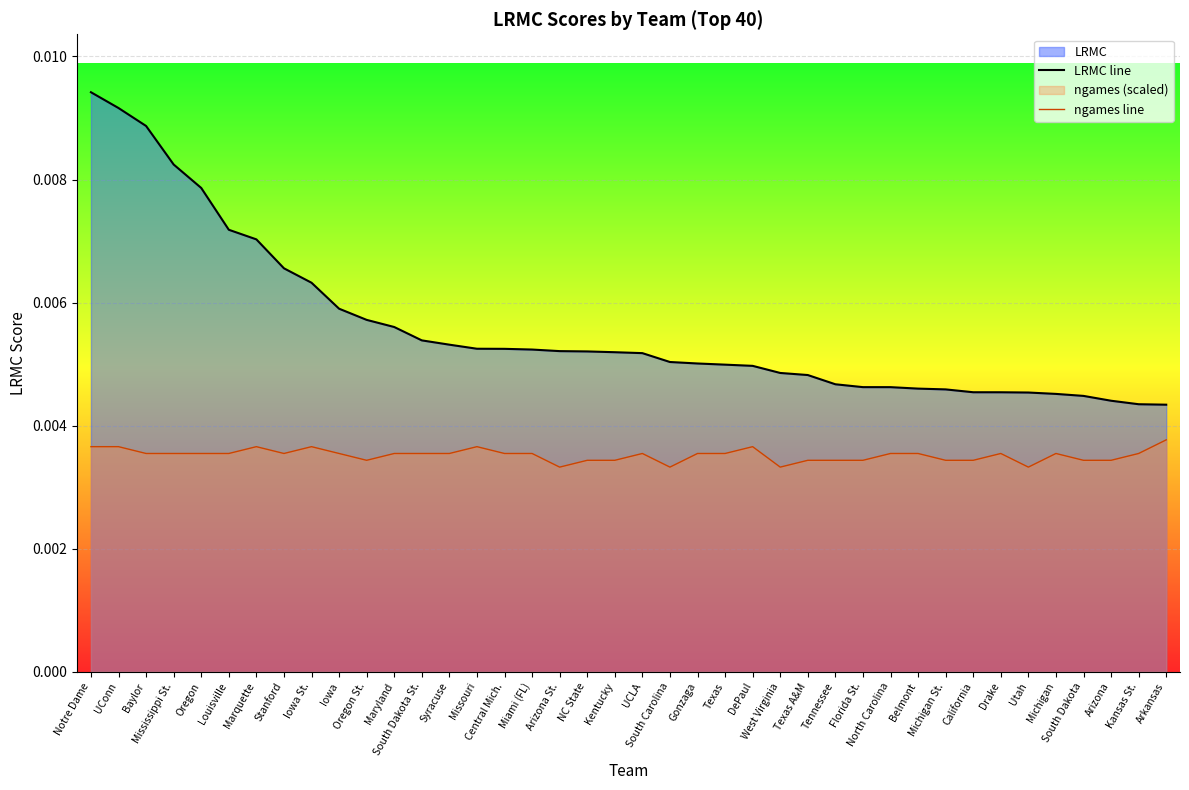

True or false: ngames line has more than 1 points higher than both neighbors.

True